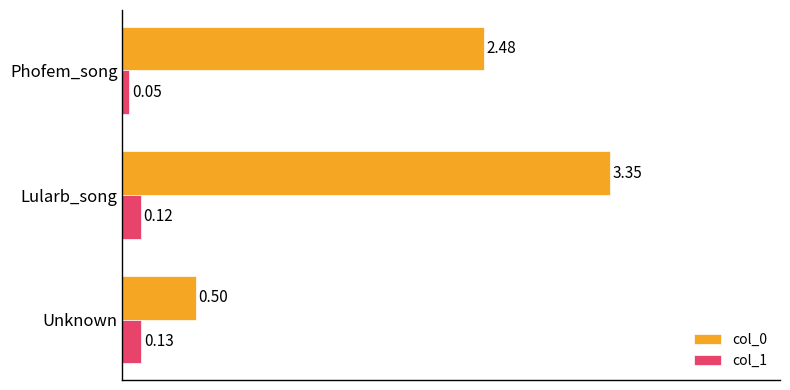

How many col_1 values are between 0 and 1?

3